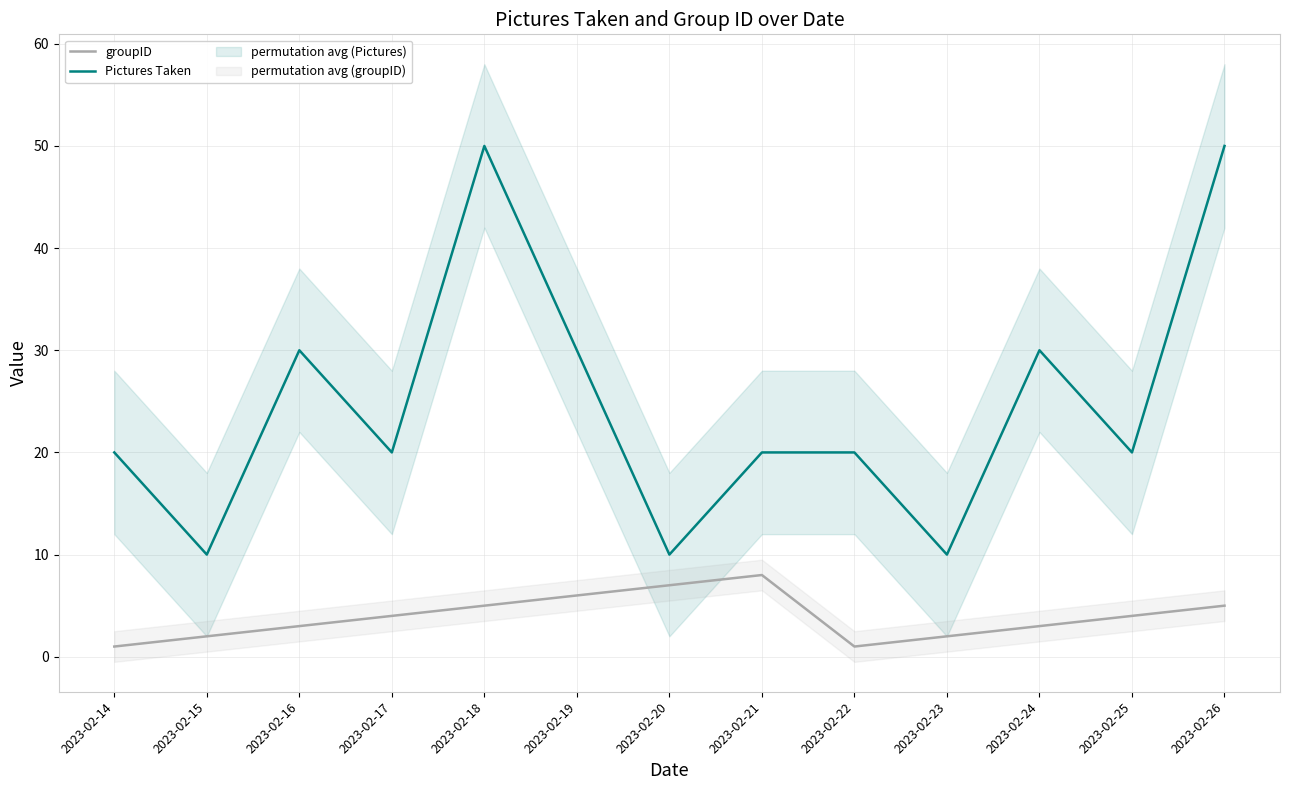

Which label corresponds to the smallest value in the chart?

2023-02-14